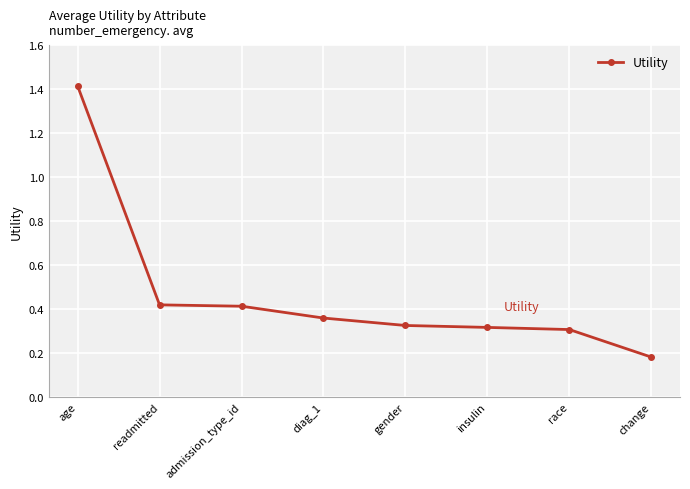

What is the change in value from readmitted to change?

-0.2